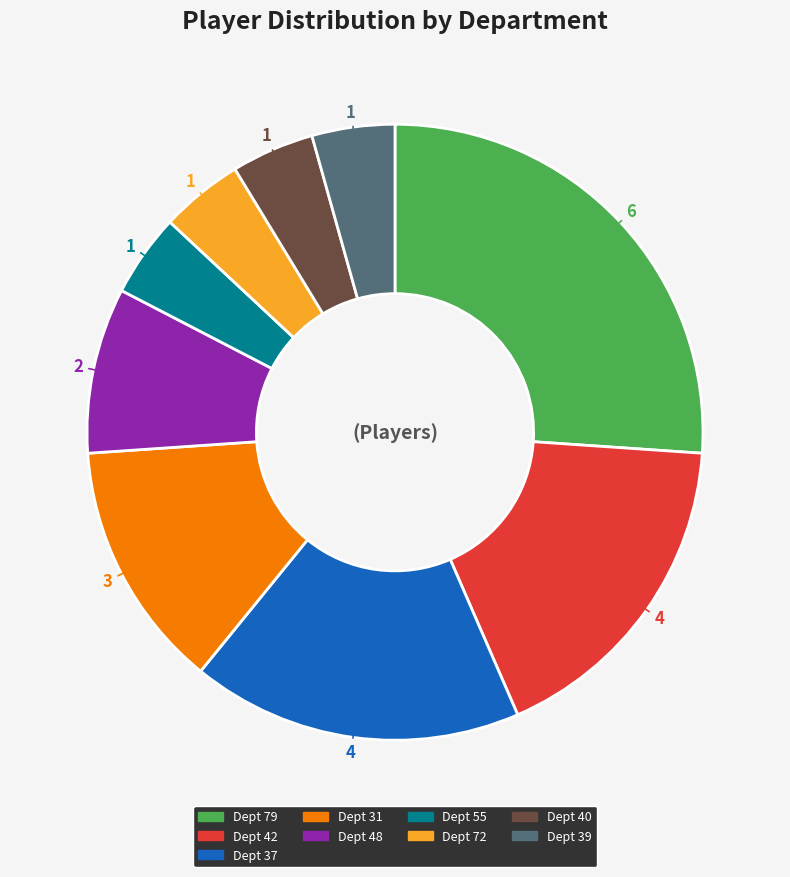

Which slice is the largest?

Dept 79